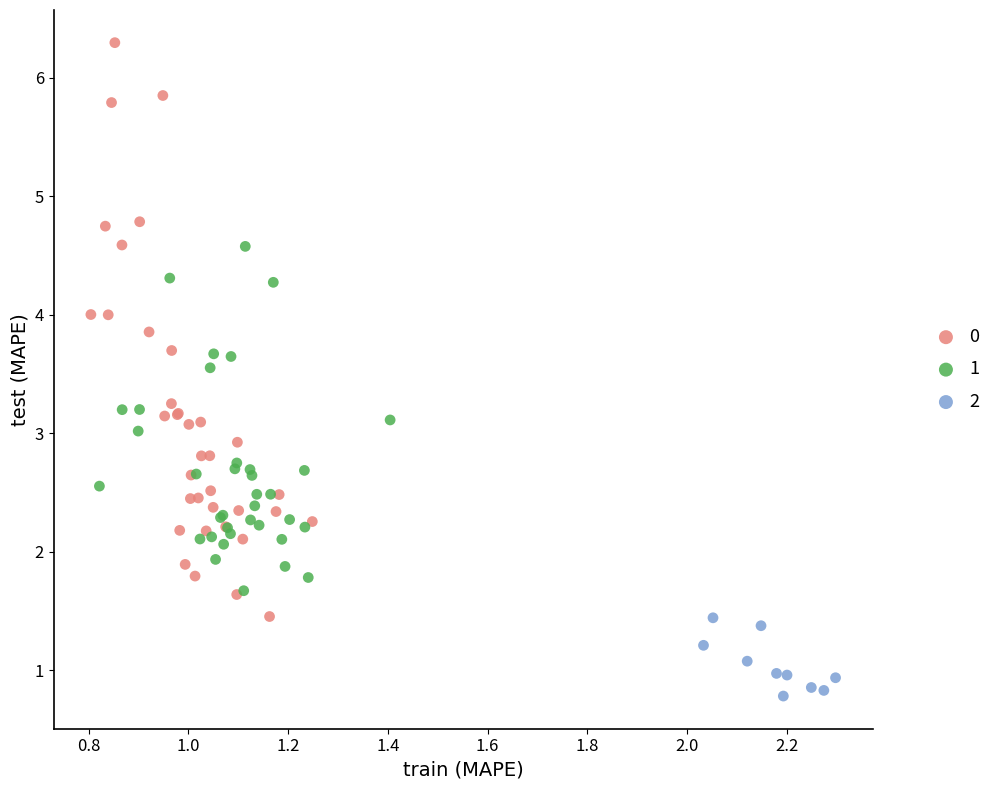

What are all the series names shown in the legend?

0, 1, 2